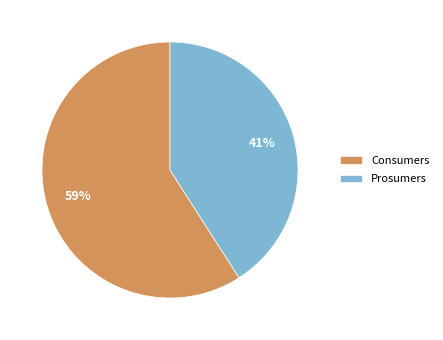

How many slices are in this pie chart?

2